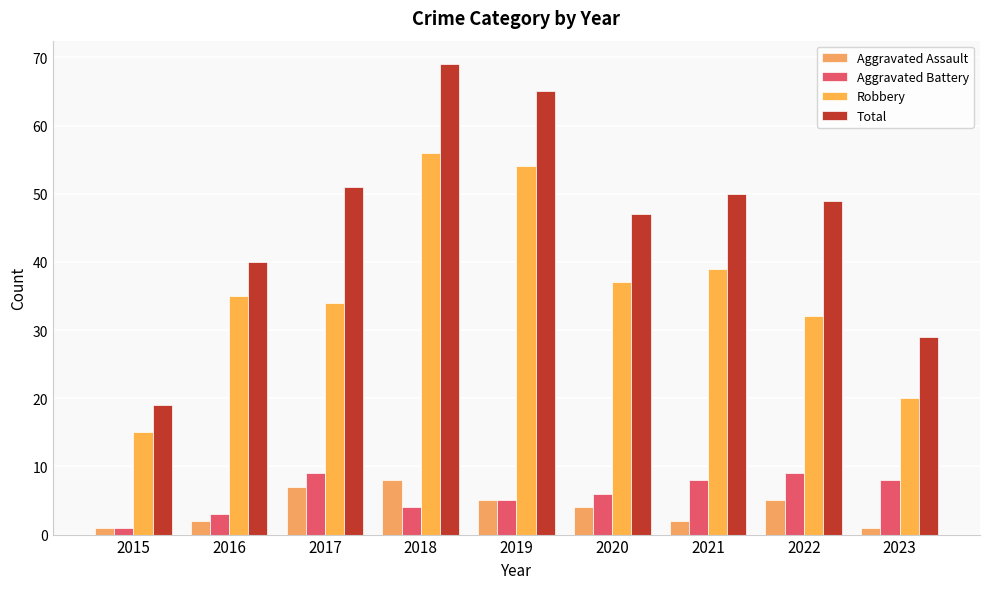

Where does the Total series first go above 49?

2017